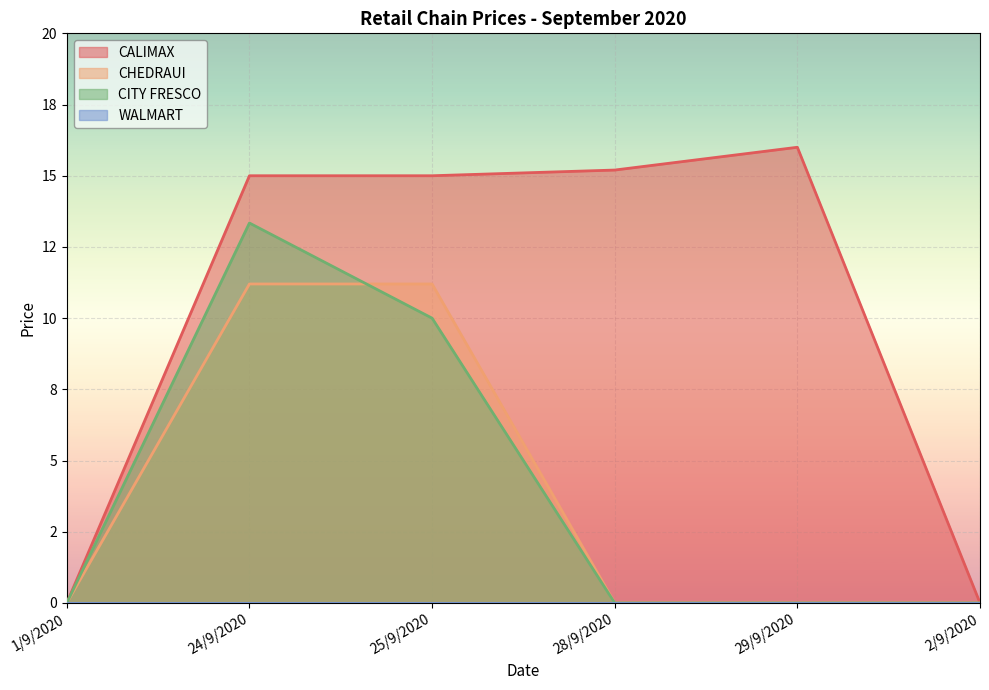

At how many categories does at least one series exceed 0?

4